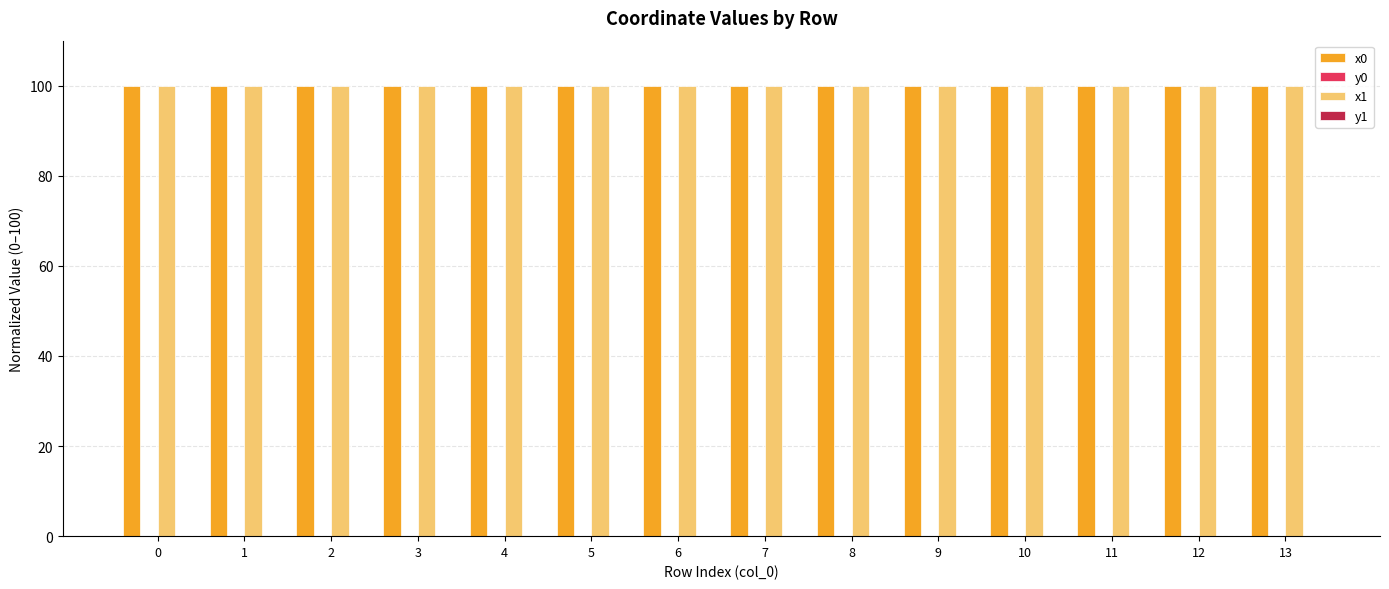

What is the greatest value displayed?

100.0